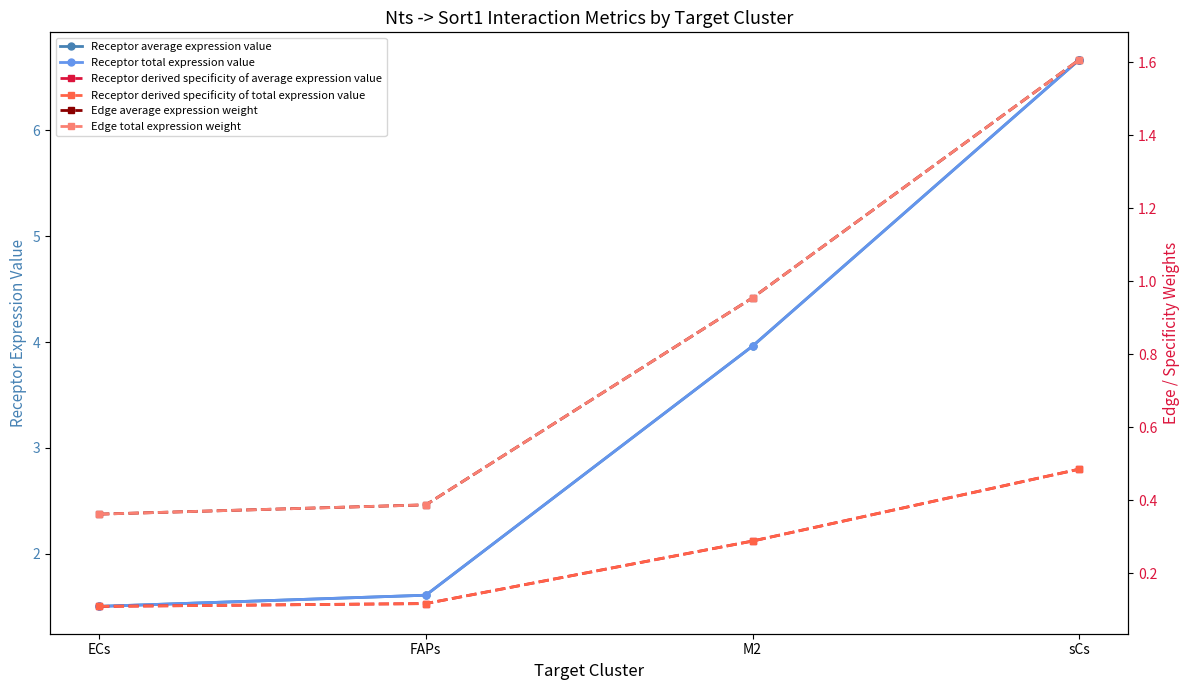

How many lines are shown in the chart?

6